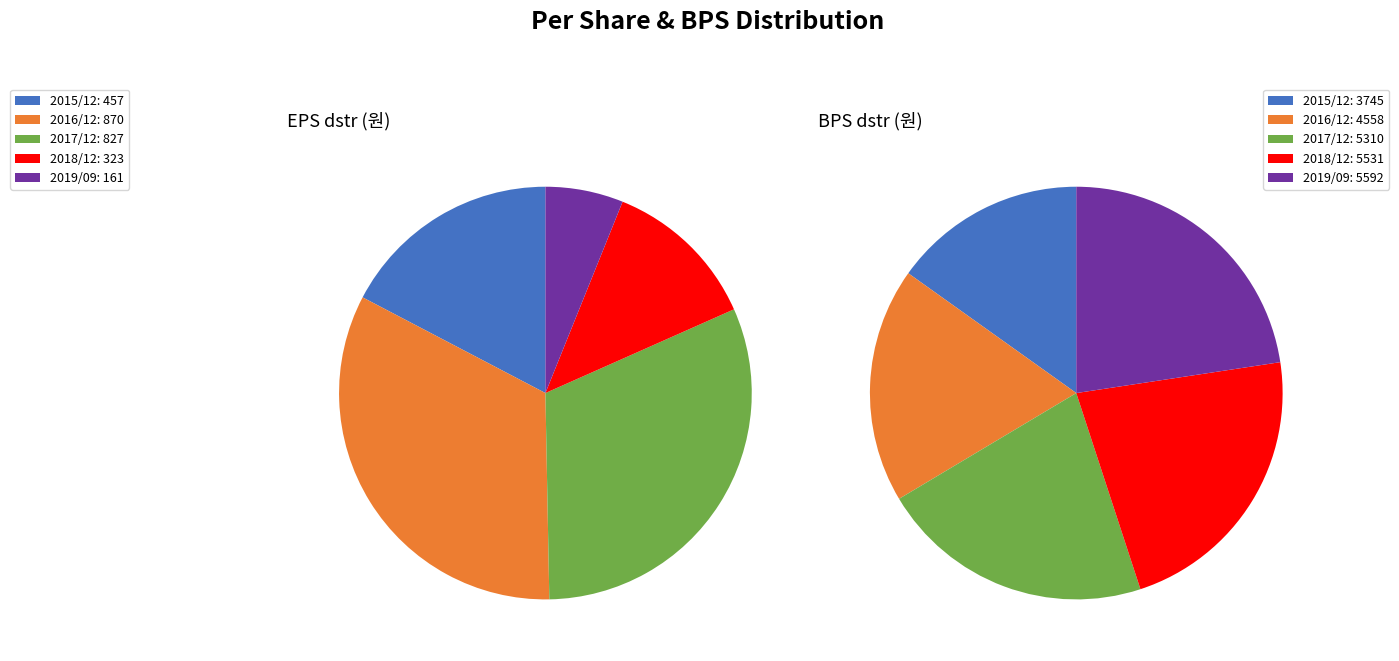

Is the sum of 2016/12 and 2018/12 greater than half?

No